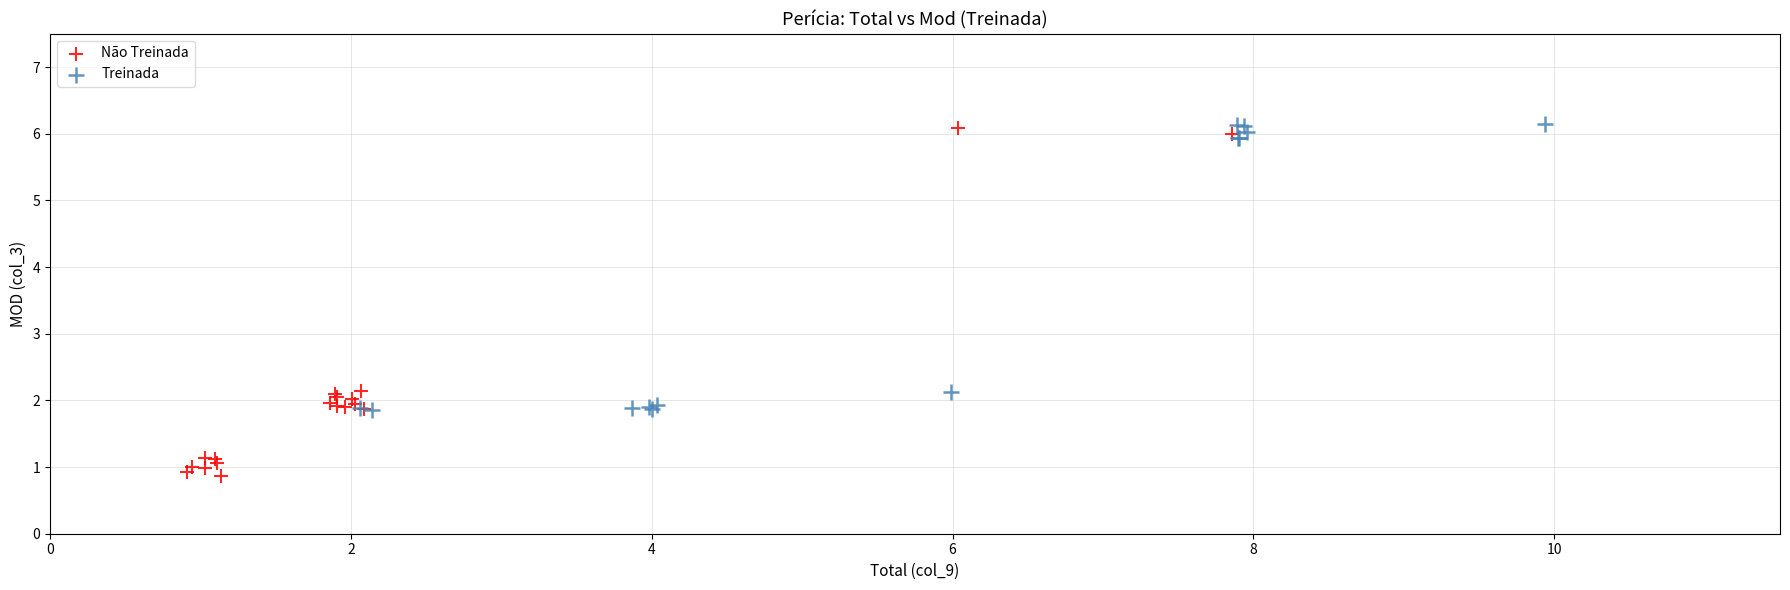

Which series contains the lowest Y value?

Não Treinada